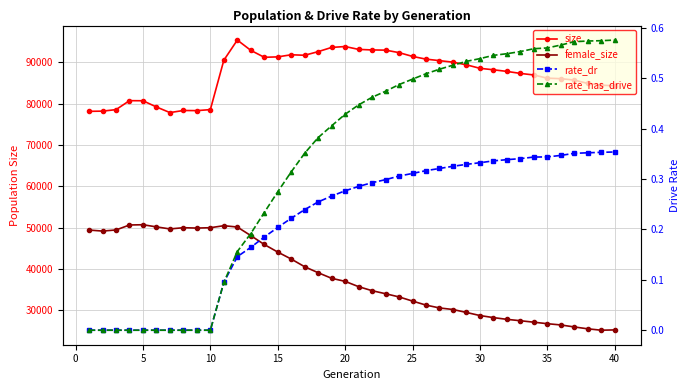

What is the difference between the maximum and minimum values in the female_size series?

25518.0